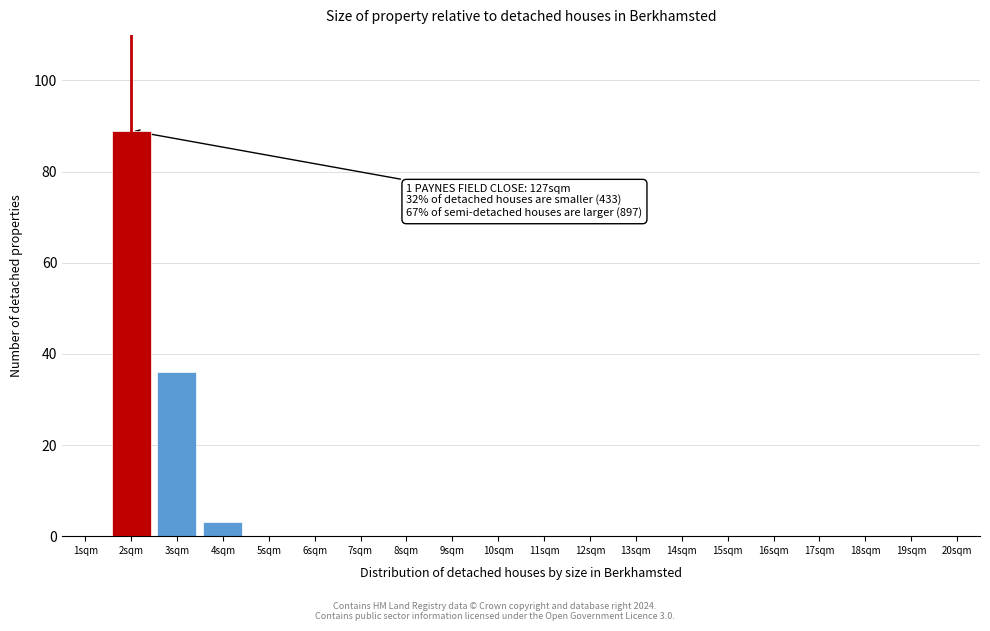

Reading left to right, extract all data points from this chart.

1sqm=0	2sqm=89	3sqm=36	4sqm=3	5sqm=0	6sqm=0	7sqm=0	8sqm=0	9sqm=0	10sqm=0	11sqm=0	12sqm=0	13sqm=0	14sqm=0	15sqm=0	16sqm=0	17sqm=0	18sqm=0	19sqm=0	20sqm=0